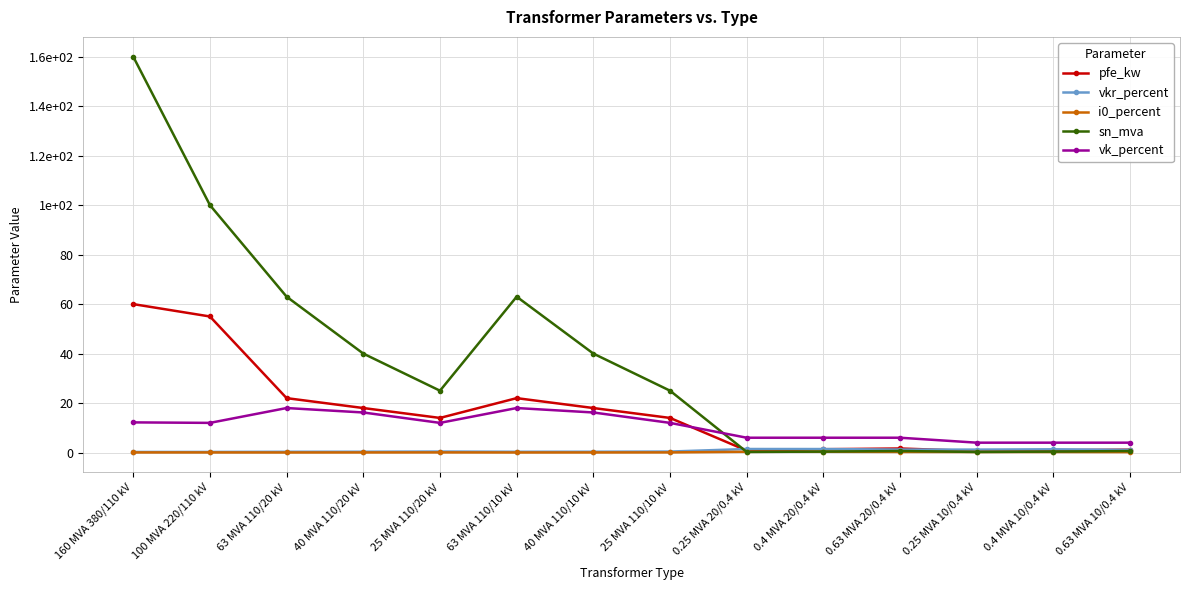

Where is the first local minimum for pfe_kw?

25 MVA 110/20 kV